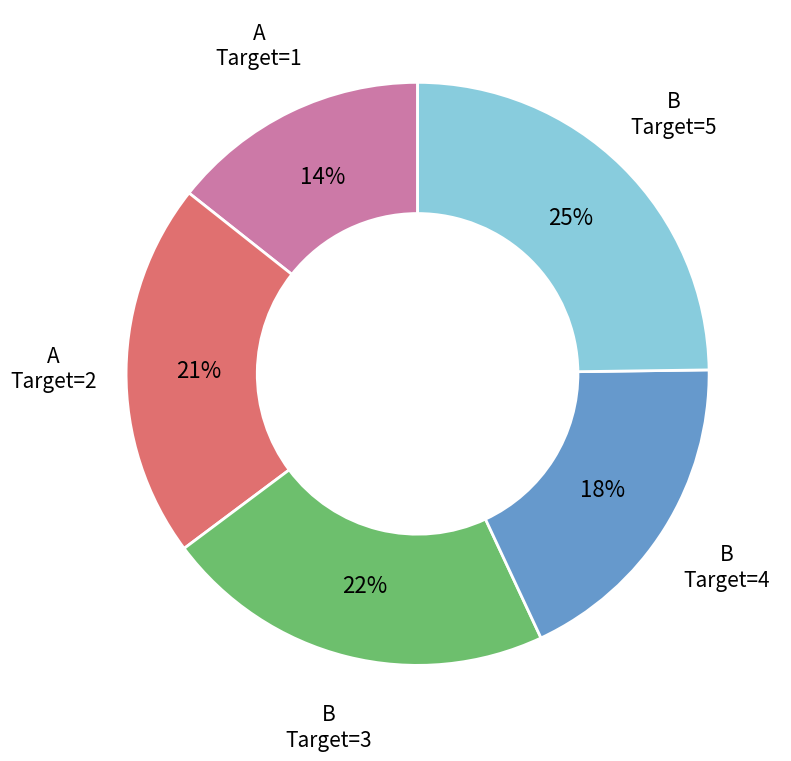

Count the number of slices in the pie.

5